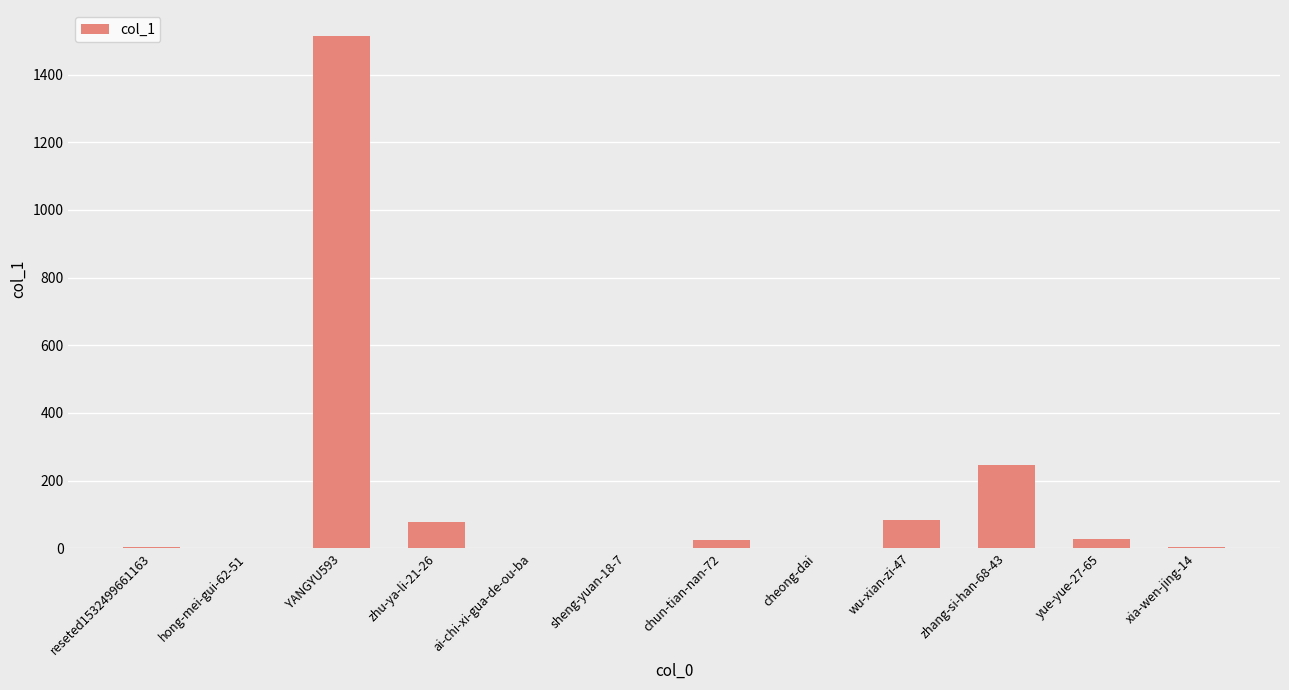

What is the sum of the values at cheong-dai and chun-tian-nan-72?

26